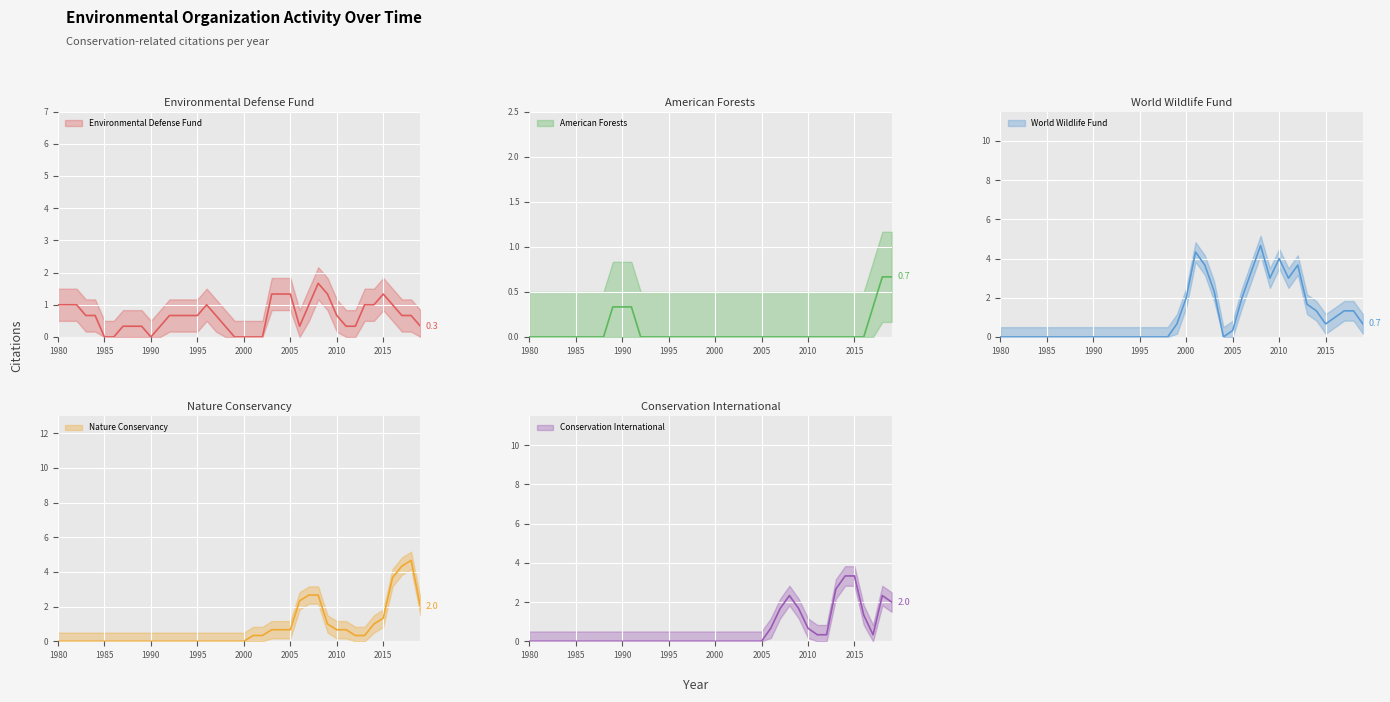

True or false: Environmental Defense Fund has more than 1 points higher than both neighbors.

True